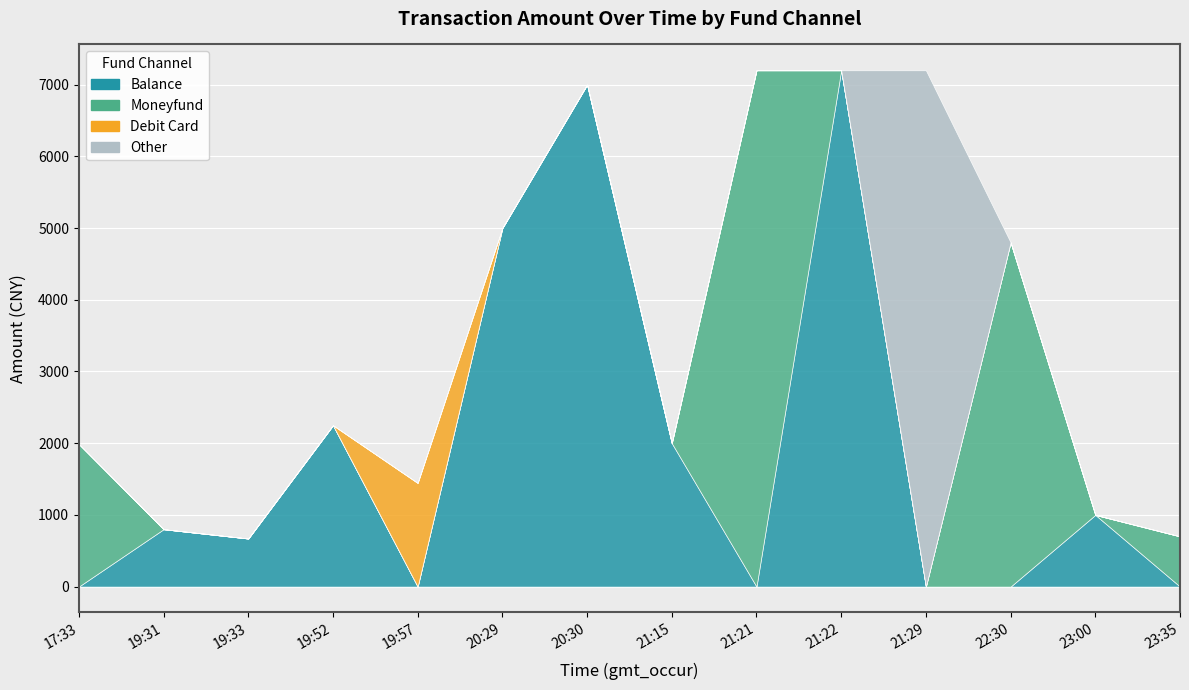

Which category has the highest value in the amt series?

21:21